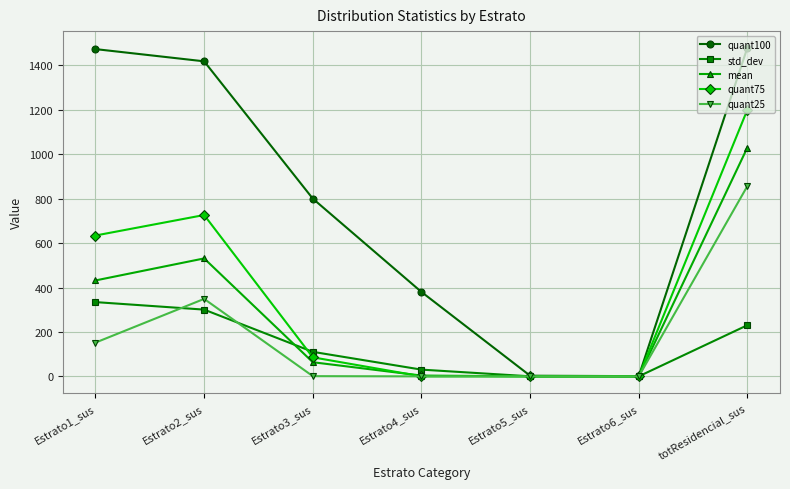

What is the highest value of the quant75 series?

1200.5